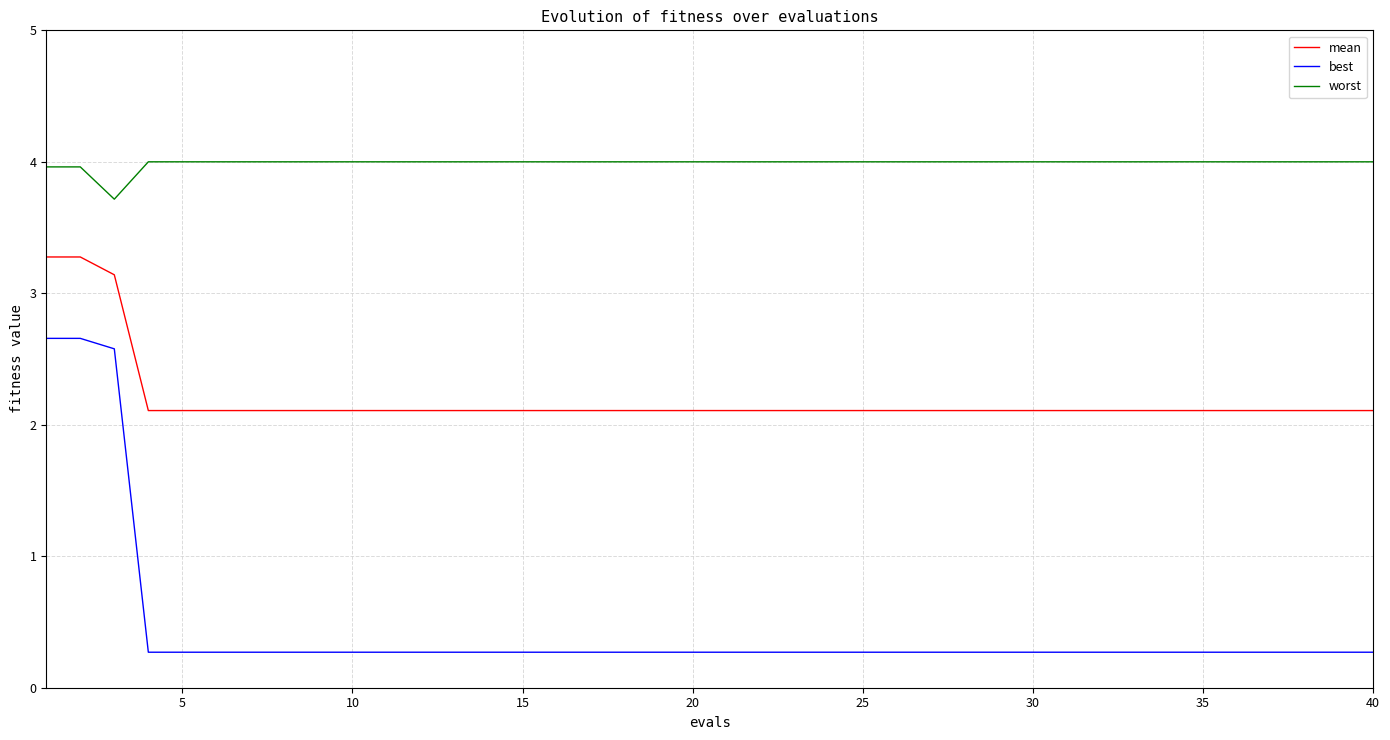

What is the greatest value displayed?

4.0